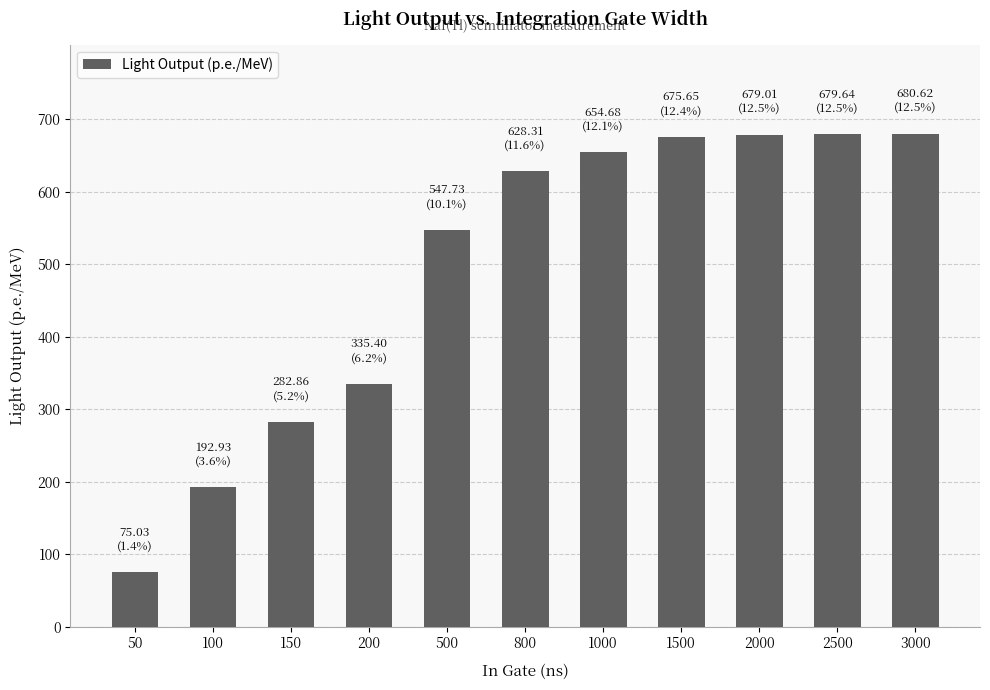

At which label is the value closest to 377?

200